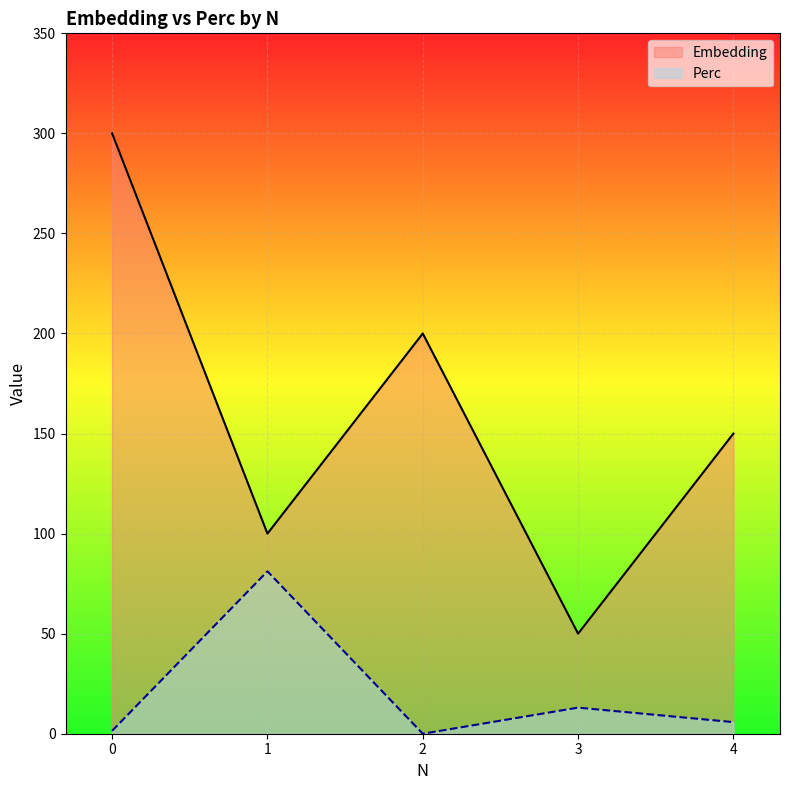

In Perc, how many points are lower than both neighbors (excluding endpoints)?

1